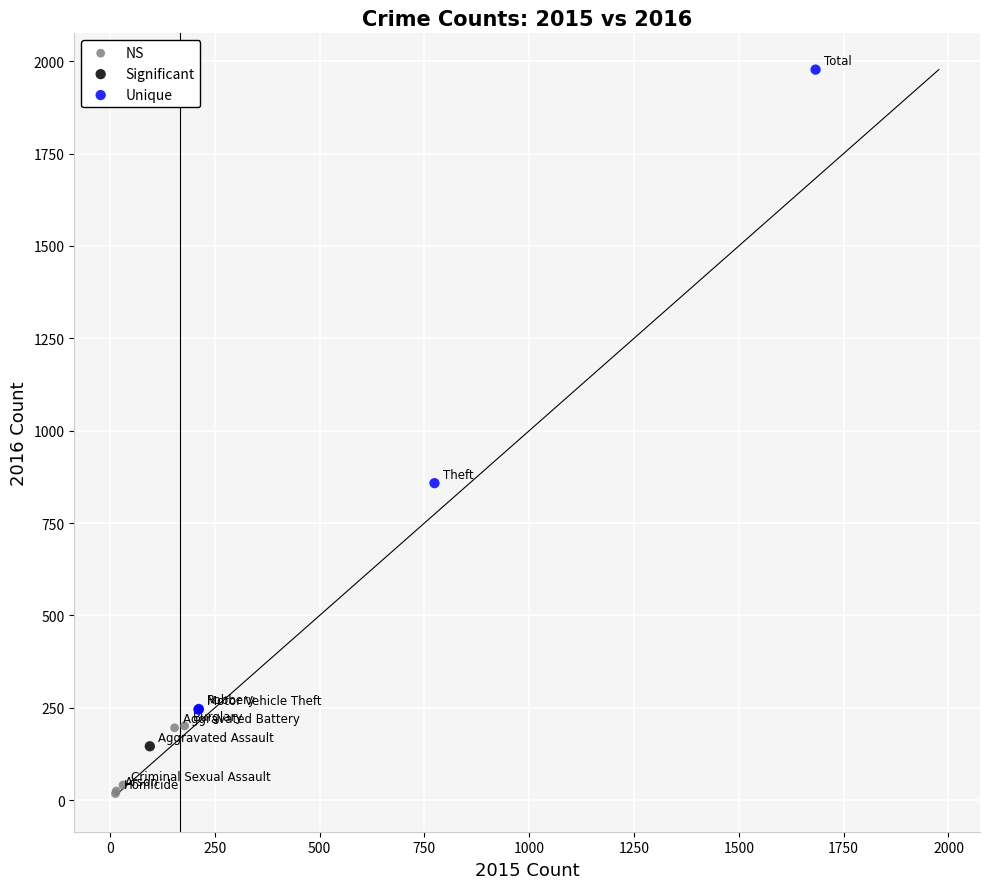

Which series reaches the minimum Y coordinate?

NS